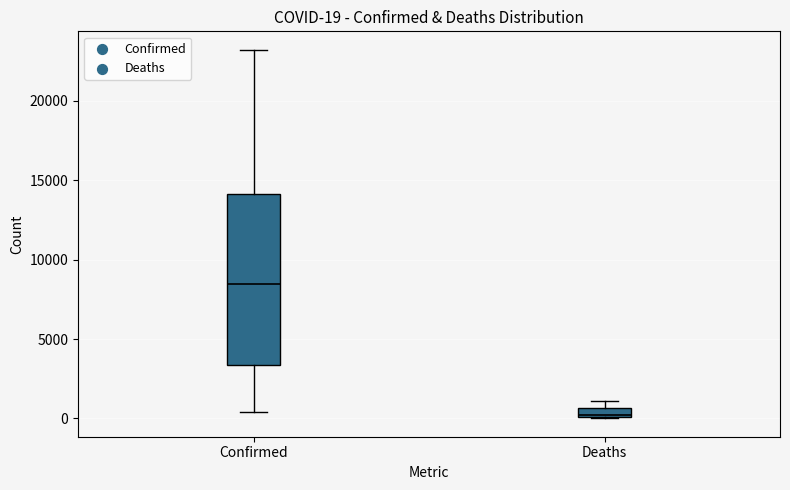

Which box has the lowest median line?

Deaths